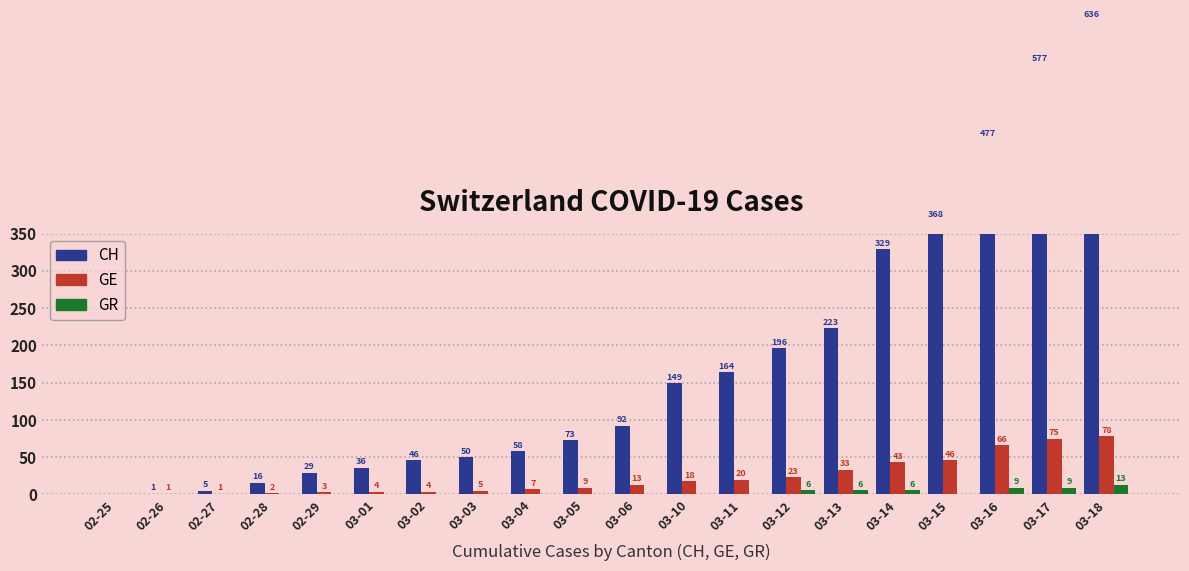

Which series has the largest range (max minus min)?

CH